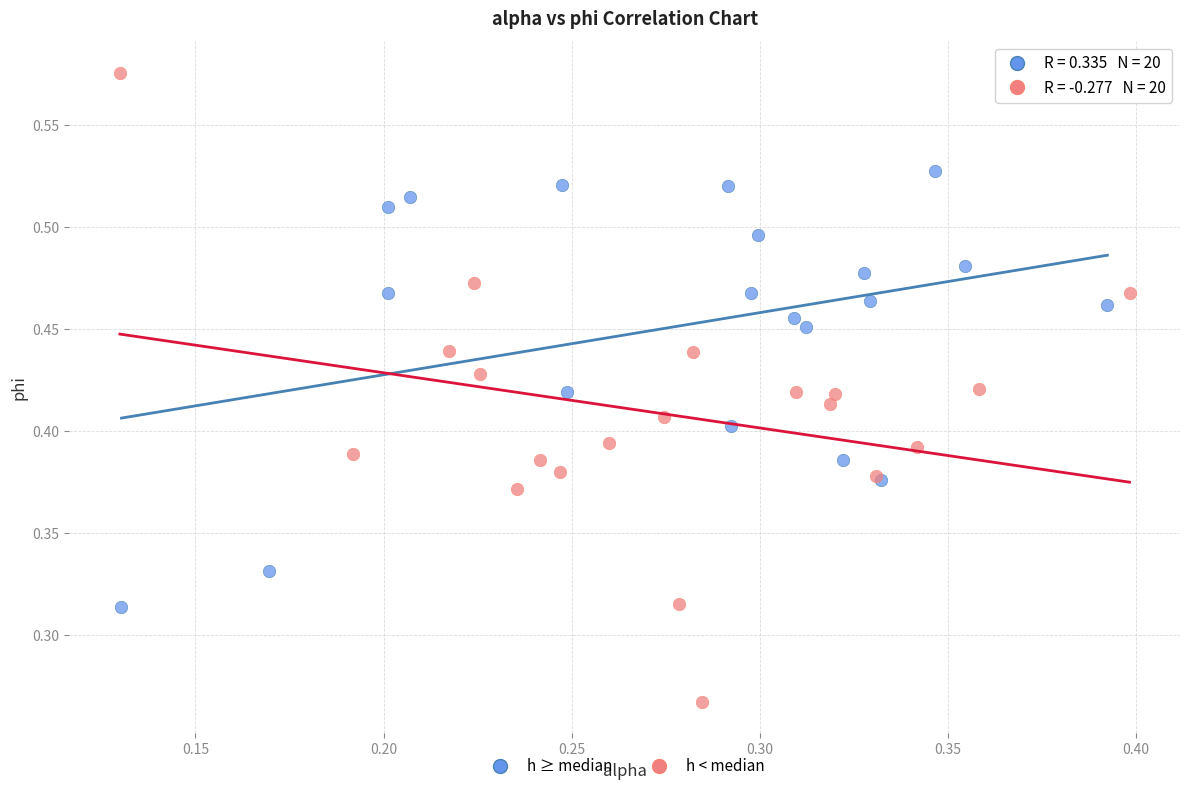

What are all the series names shown in the legend?

h ≥ median, h < median